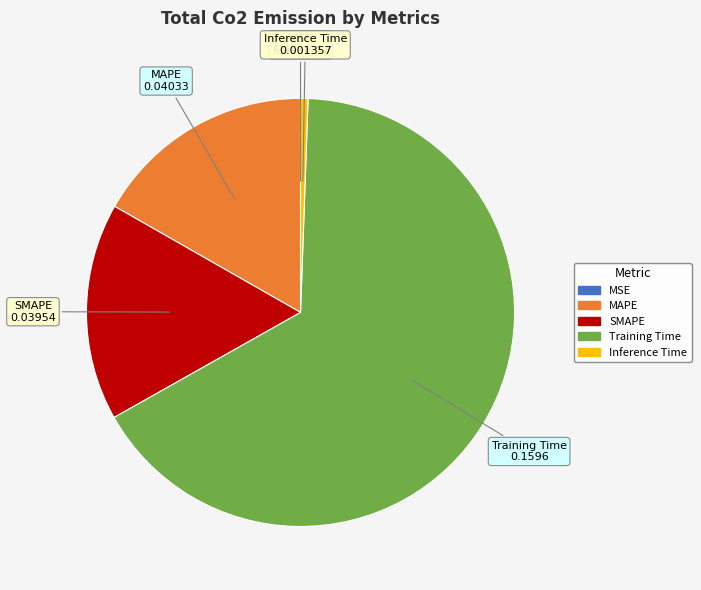

Is Inference Time the majority of the pie?

No